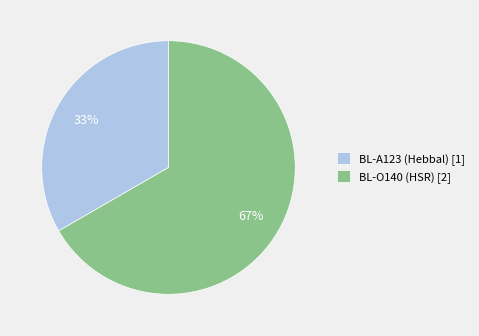

To the nearest percent, what is the average slice percentage?

50%